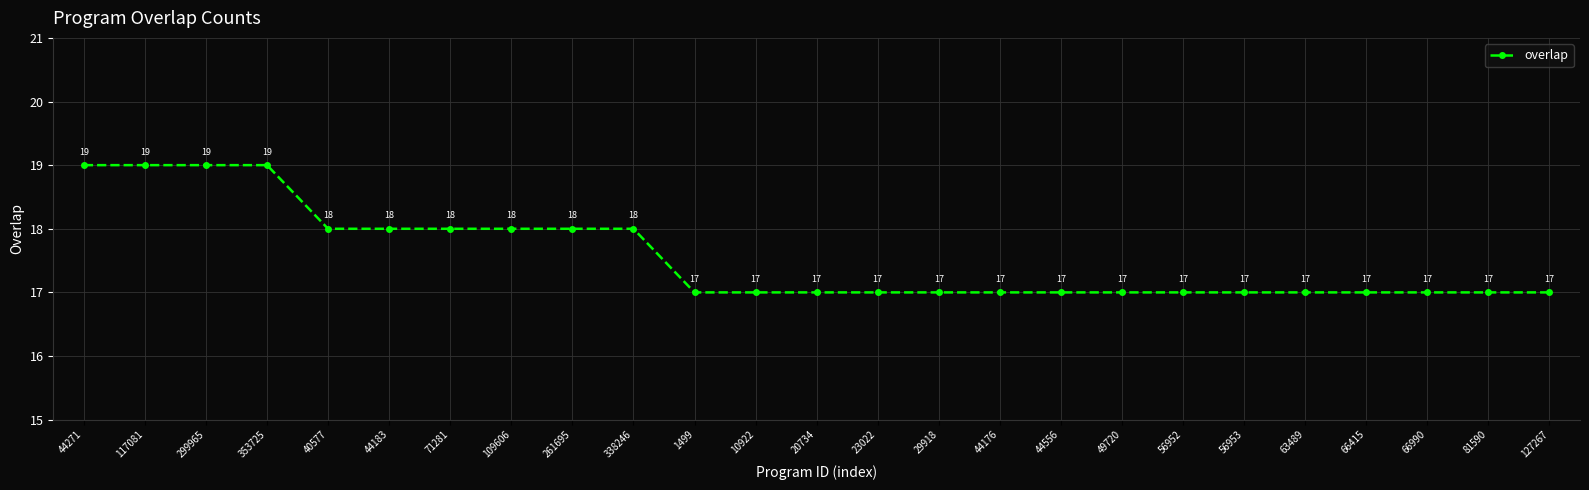

True or false: there are more than 2 points higher than both neighbors.

False